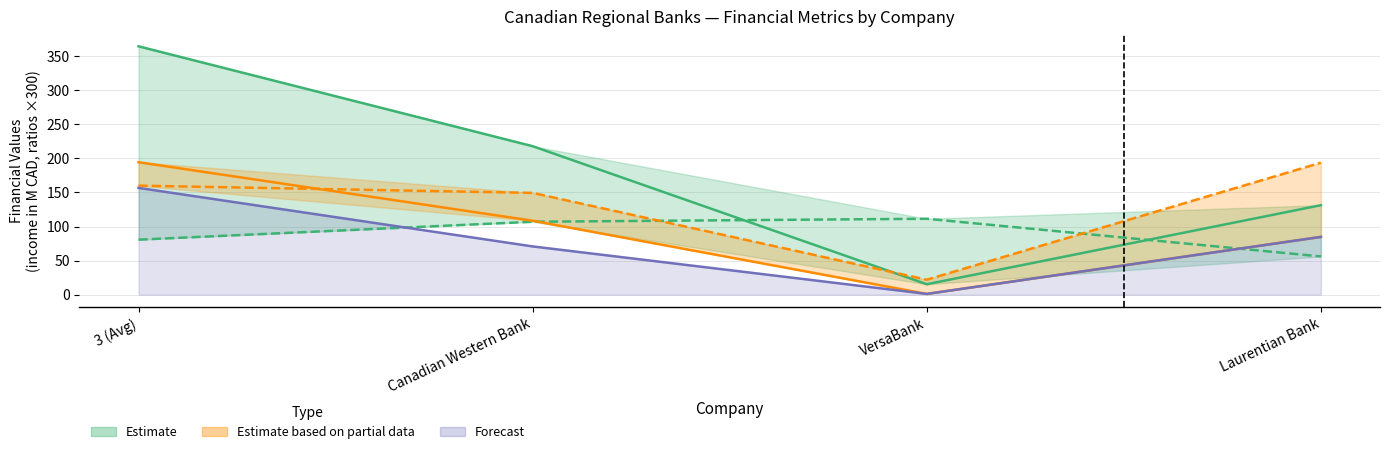

Where does the net_margin series first go above 107?

Canadian Western Bank